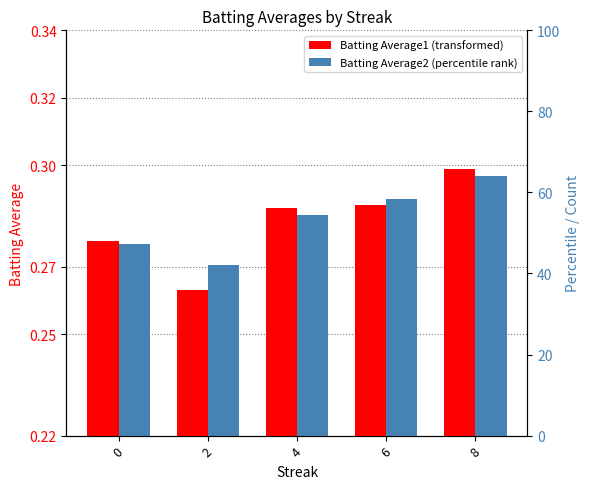

What is the sum of the Batting Average1 values at 4 and 6?

0.6